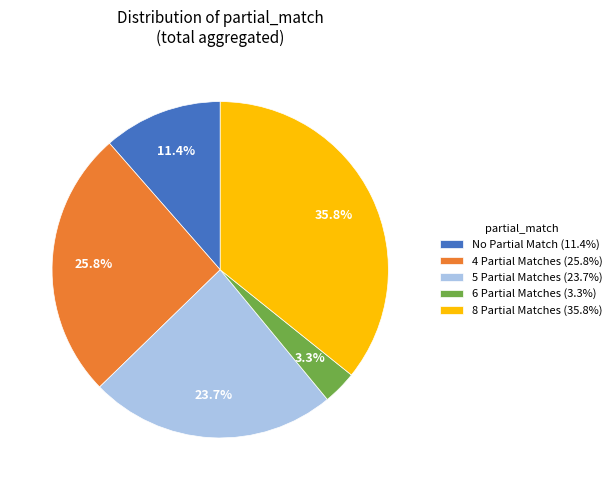

How many slices are in this pie chart?

5